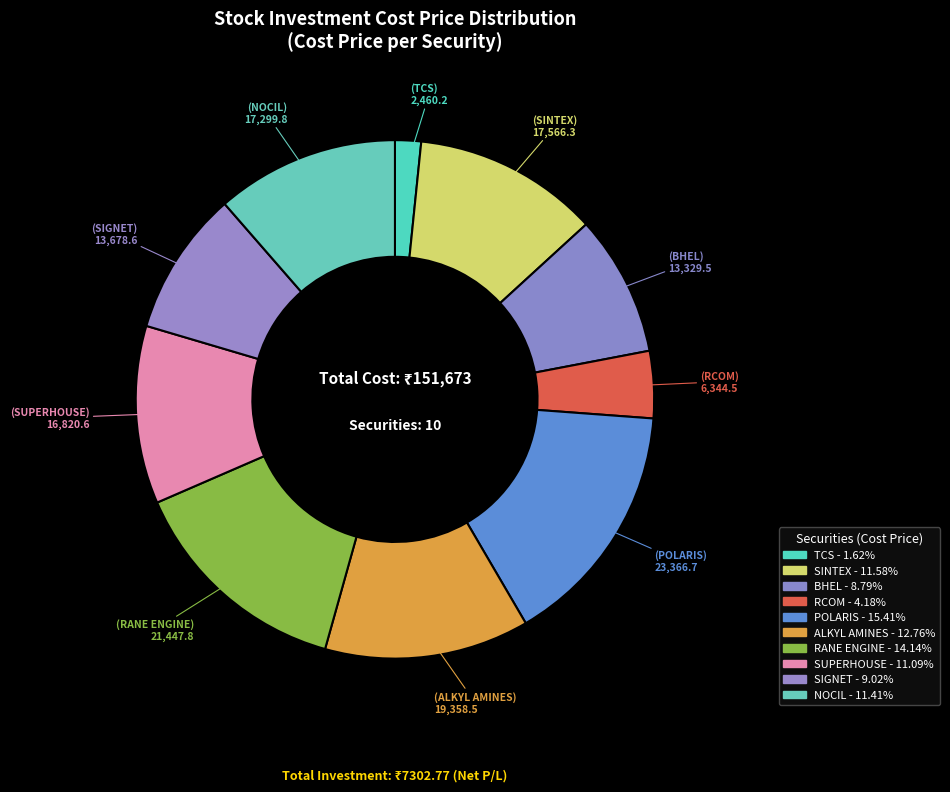

Count the number of slices in the pie.

10